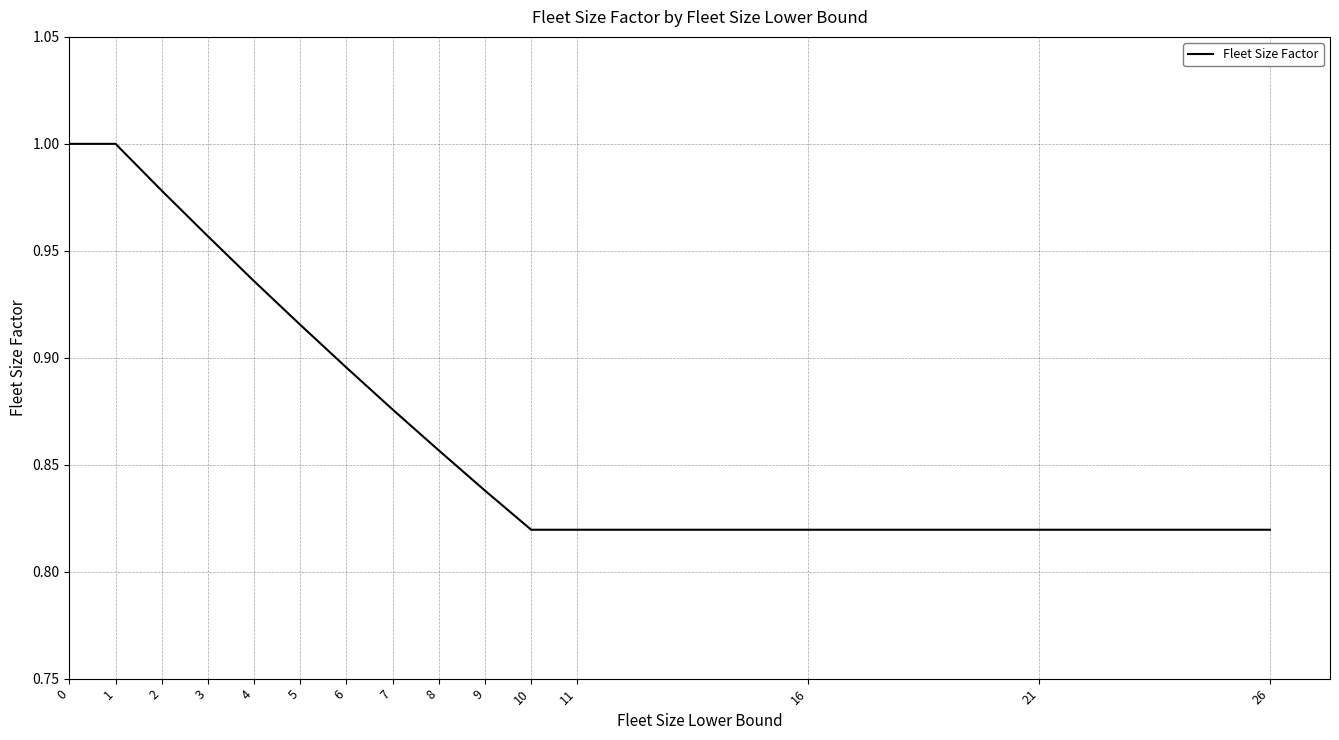

True or false: the data shows 1.8 at 2.

False